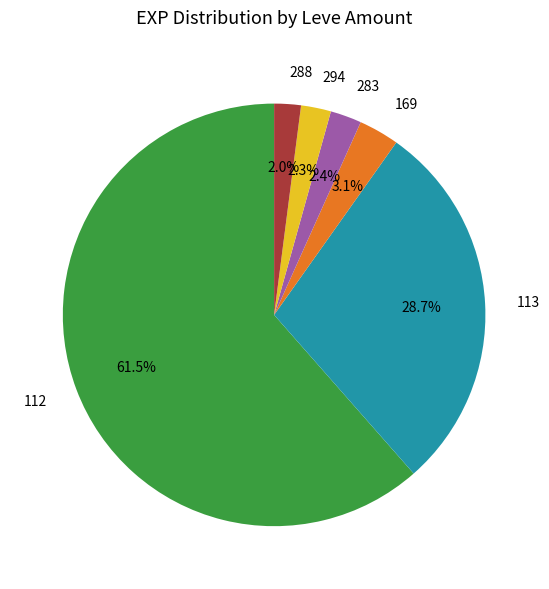

Which slice is the largest?

112